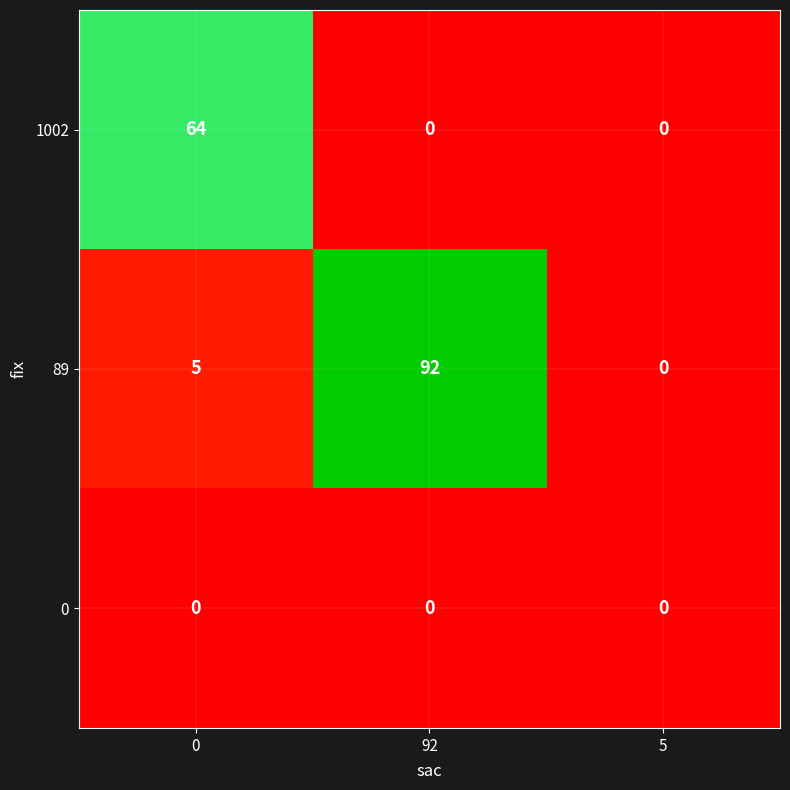

What is the total value across all series at 92?

92